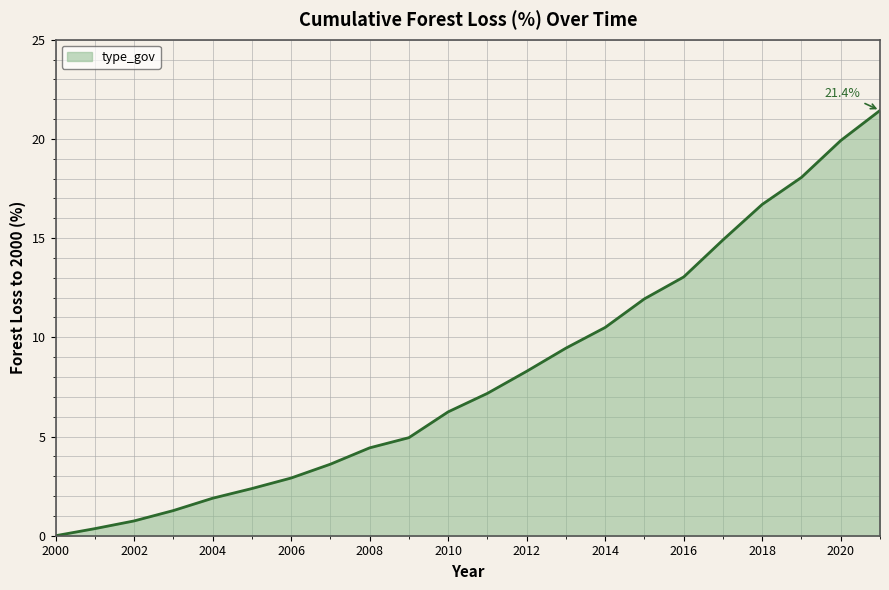

How many series are shown in this chart?

1